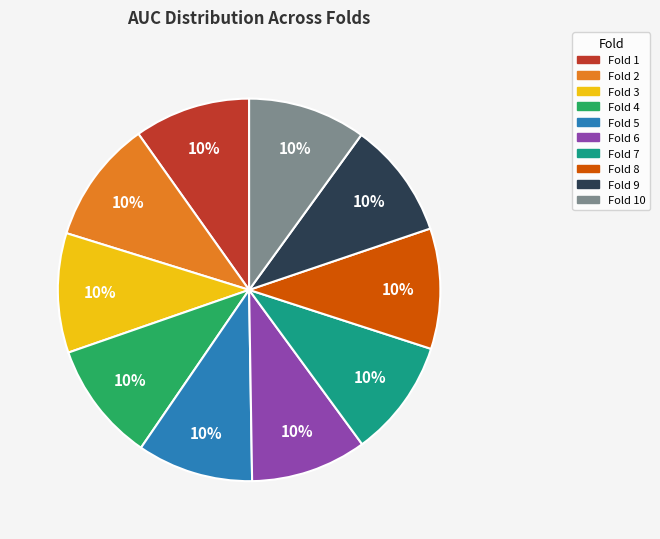

Does any single category account for the majority?

No